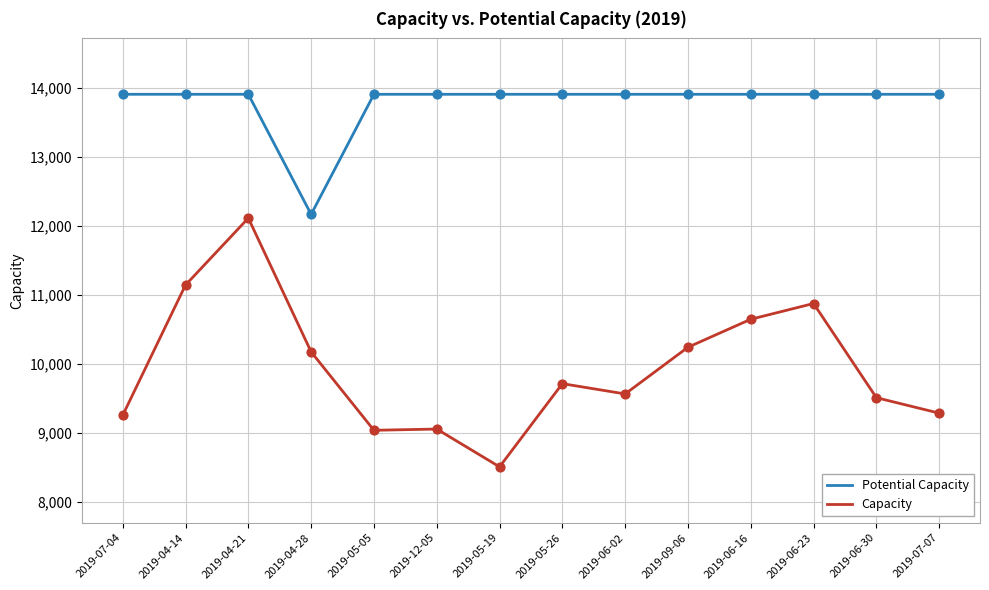

What are all the series names shown in the legend?

Potential Capacity, Capacity